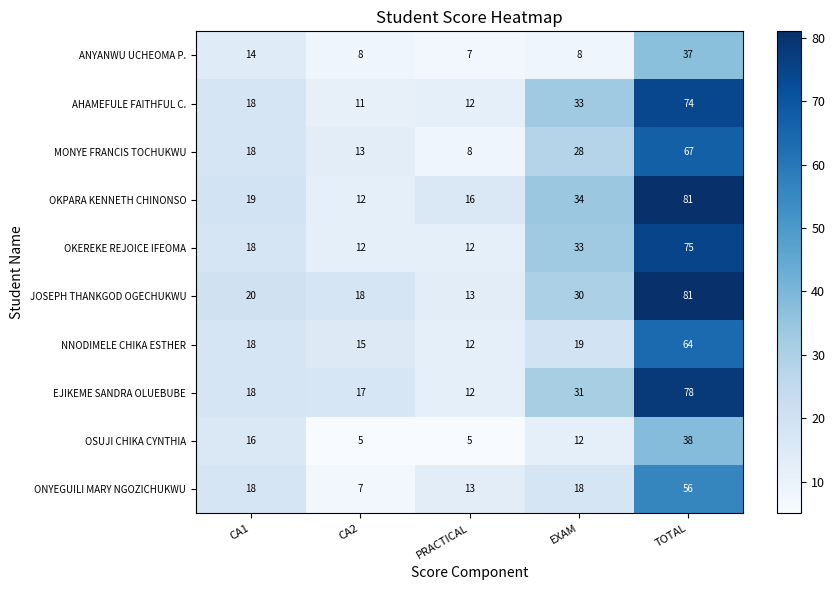

What is the total value across all series at CA1?

177